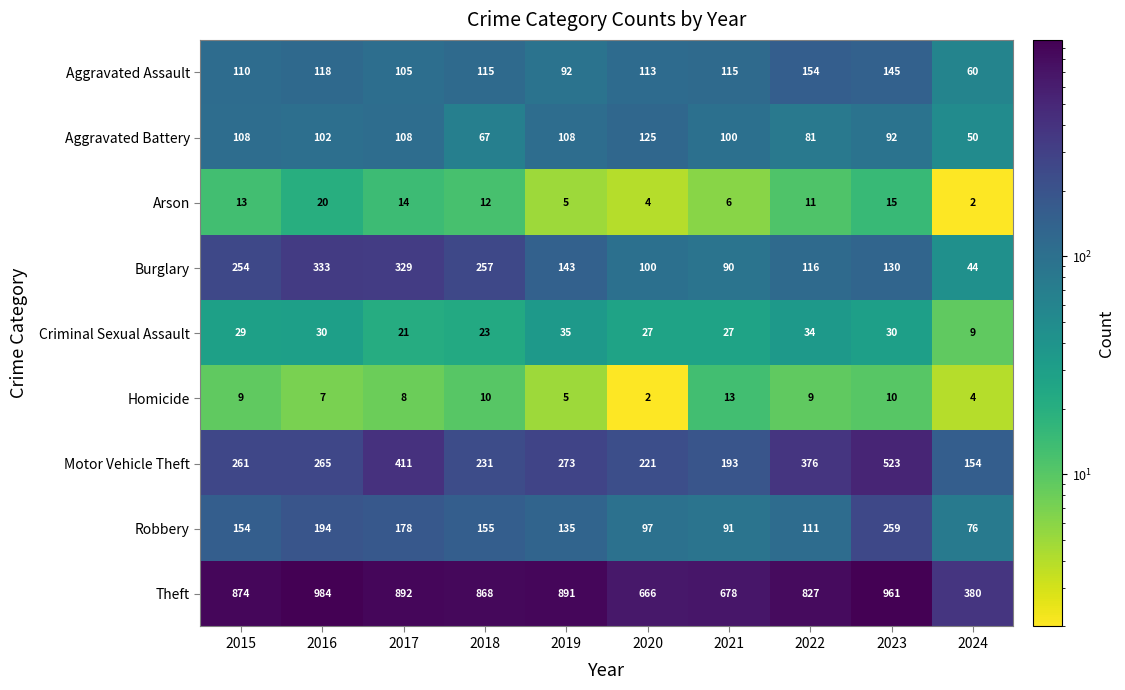

At which label does Homicide reach its minimum?

2020